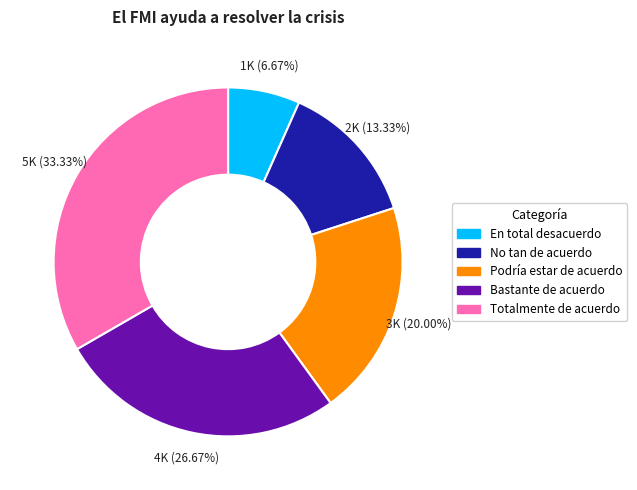

How many slices are in this pie chart?

5